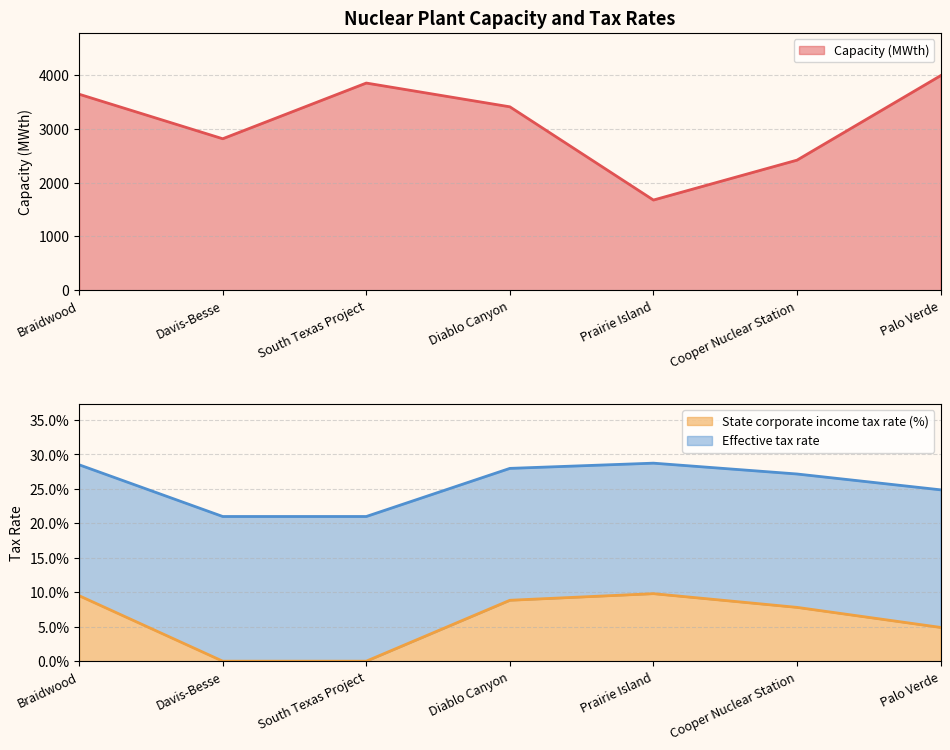

Does the chart have visible grid lines?

Yes